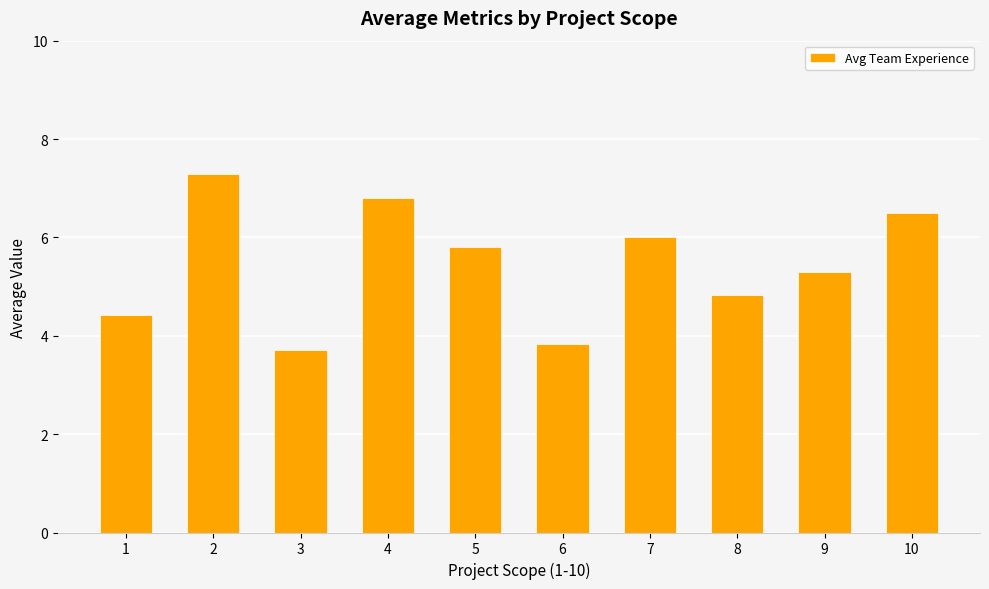

Between 9 and 1, which is larger?

9